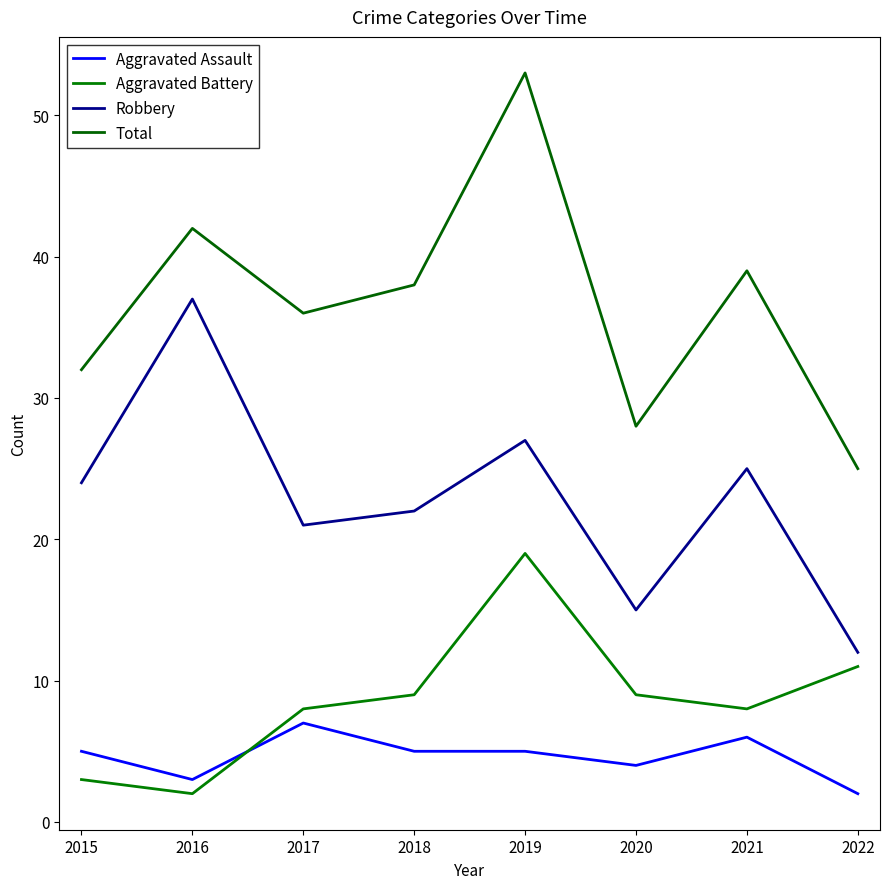

True or false: Total has more than 2 points higher than both neighbors.

True